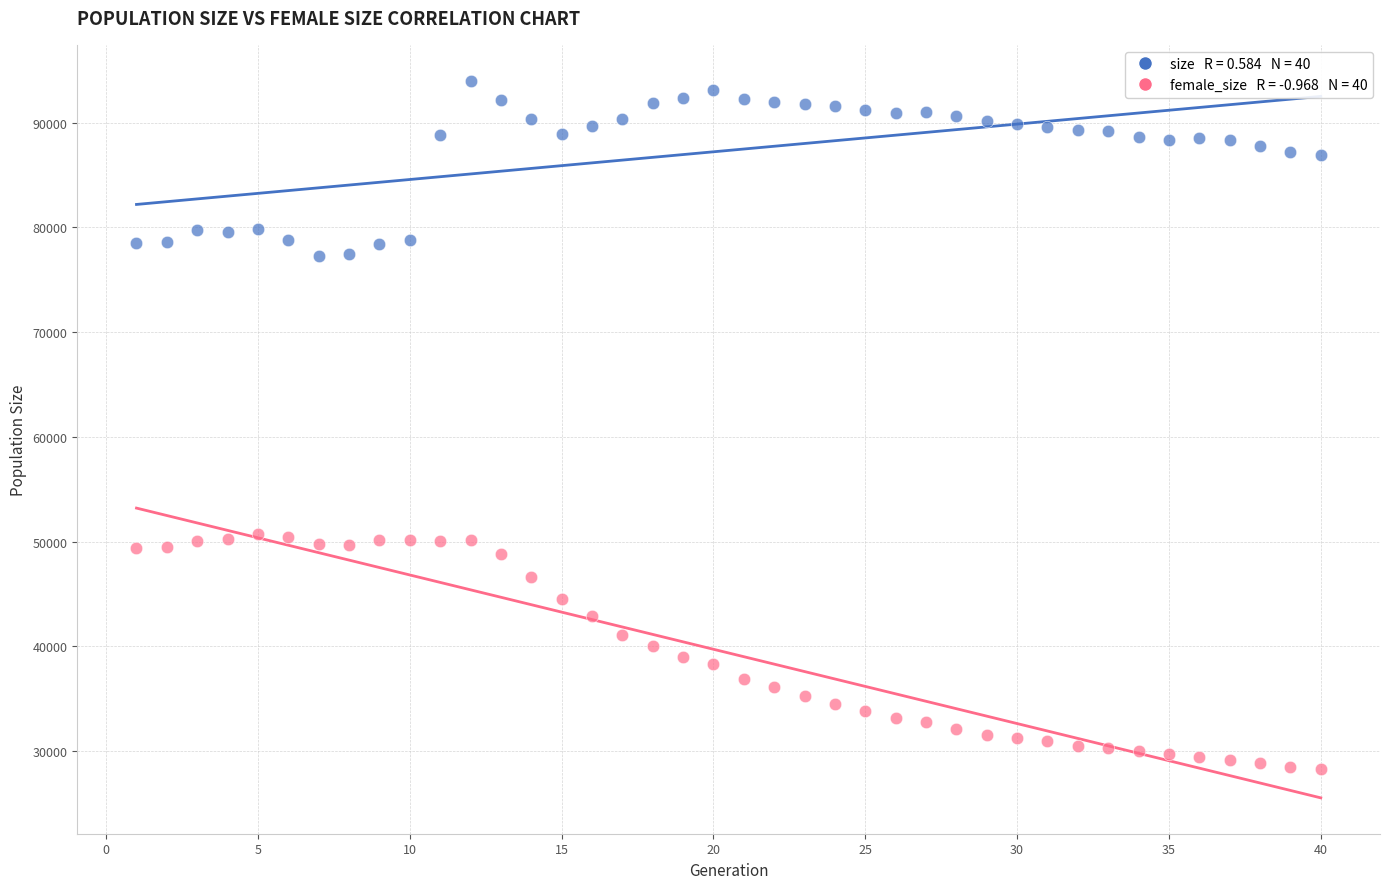

Across all data points, what is the range of Y values (max minus min)?

65755